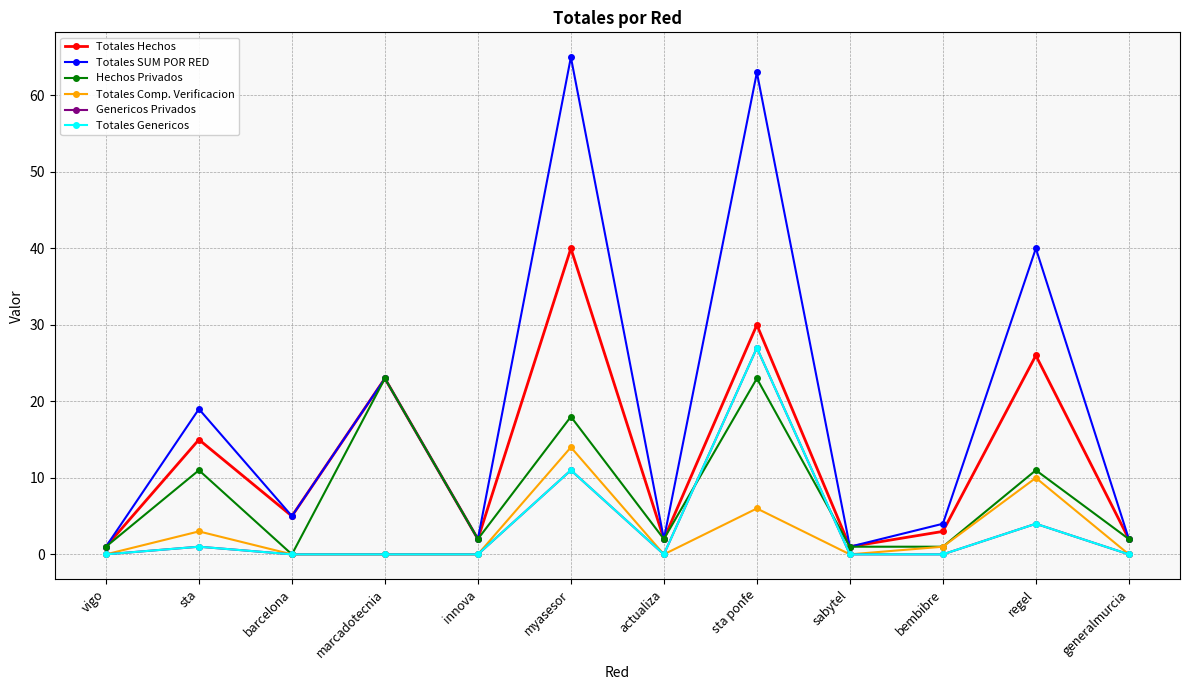

List the labels in order of Totales Hechos value, largest first.

myasesor, sta ponfe, regel, marcadotecnia, sta, barcelona, bembibre, innova, actualiza, generalmurcia, vigo, sabytel